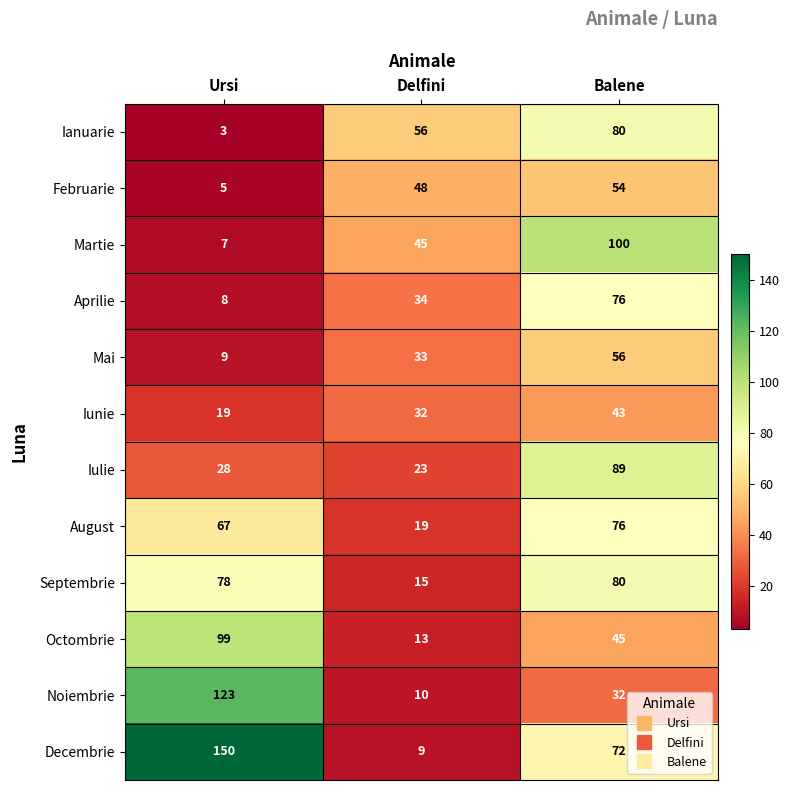

At which label is Septembrie closest to 47?

Ursi